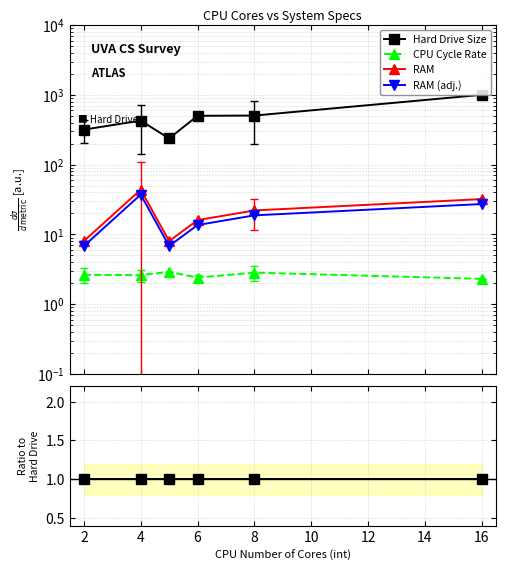

True or false: CPU Cycle Rate and RAM intersect in this chart.

False